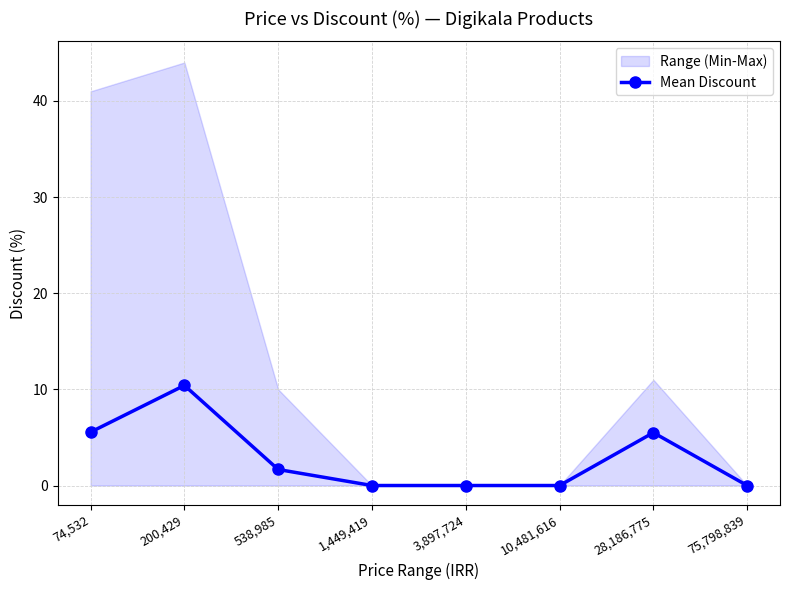

Reading right to left, transcribe all the data shown in this chart.

0.0	5.5	0.0	0.0	0.0	1.7	10.4	5.6